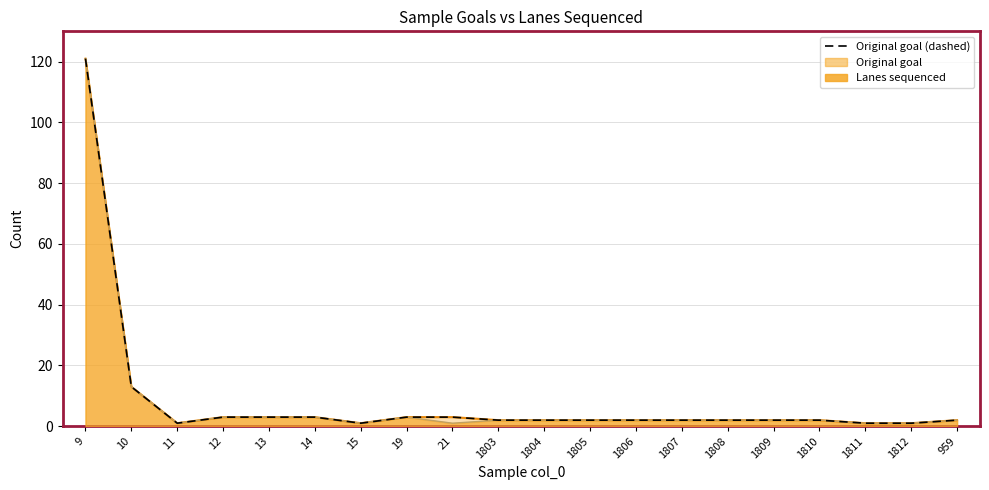

Where is Original goal nearest to the value 61?

10